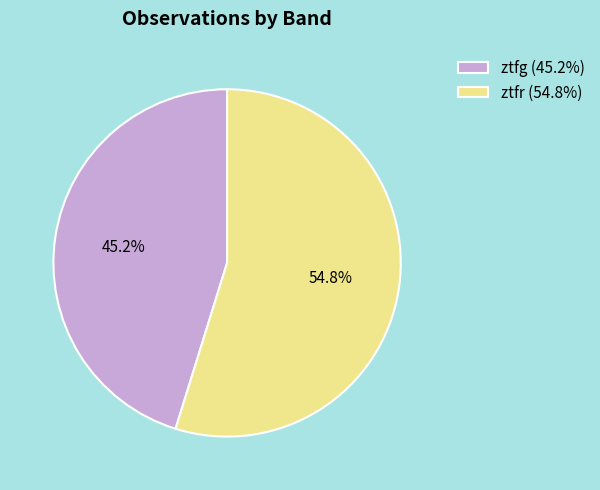

How many slices are in this pie chart?

2